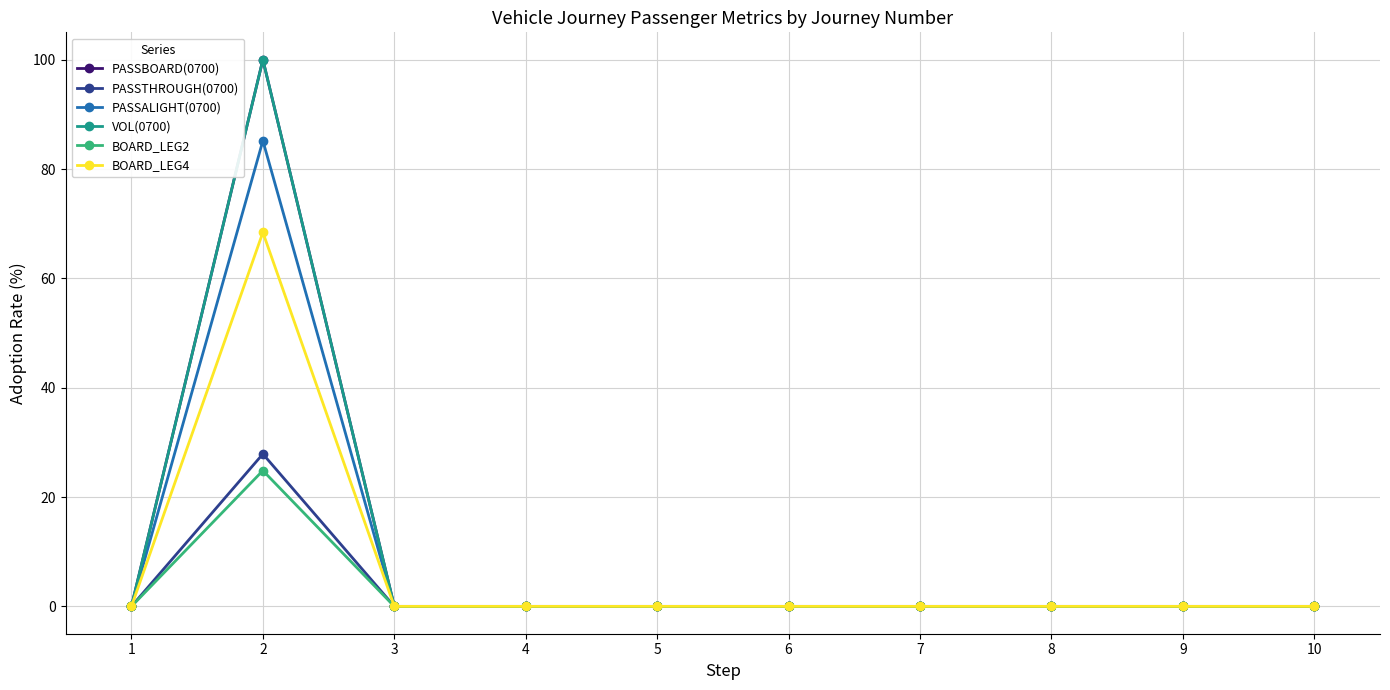

True or false: PASSALIGHT(0700) has more than 1 interior local peaks.

False